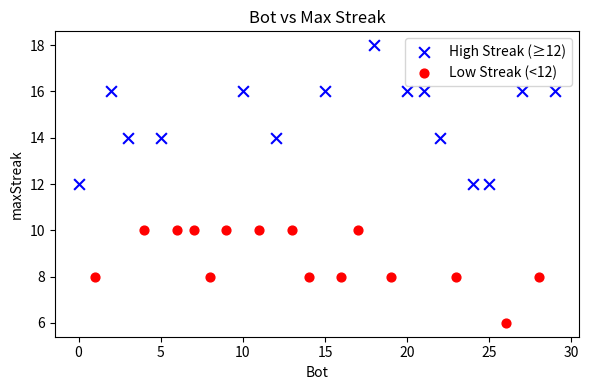

Which series reaches the minimum Y coordinate?

Low Streak (<12)